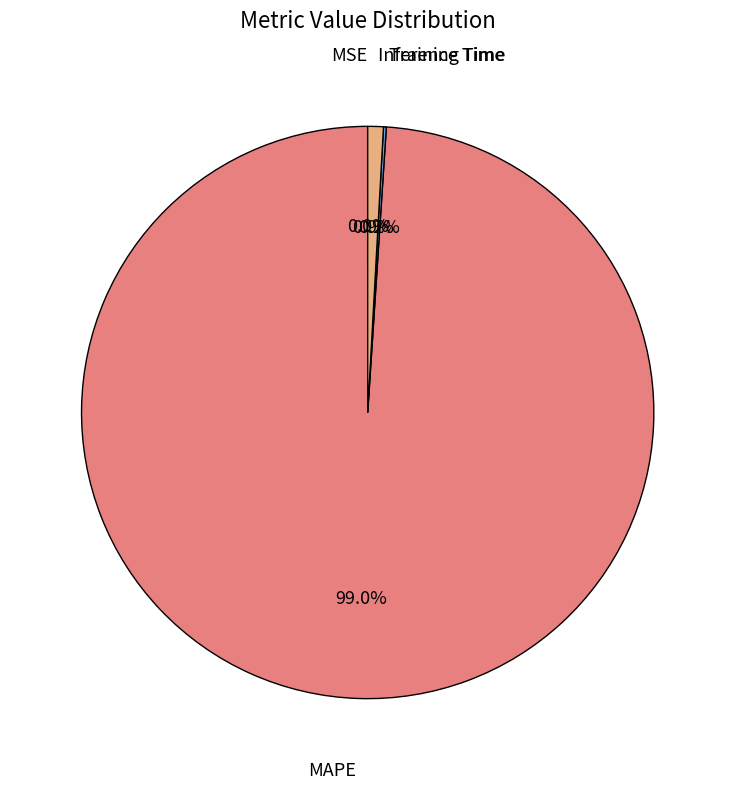

Which category has the biggest portion of the pie?

MAPE